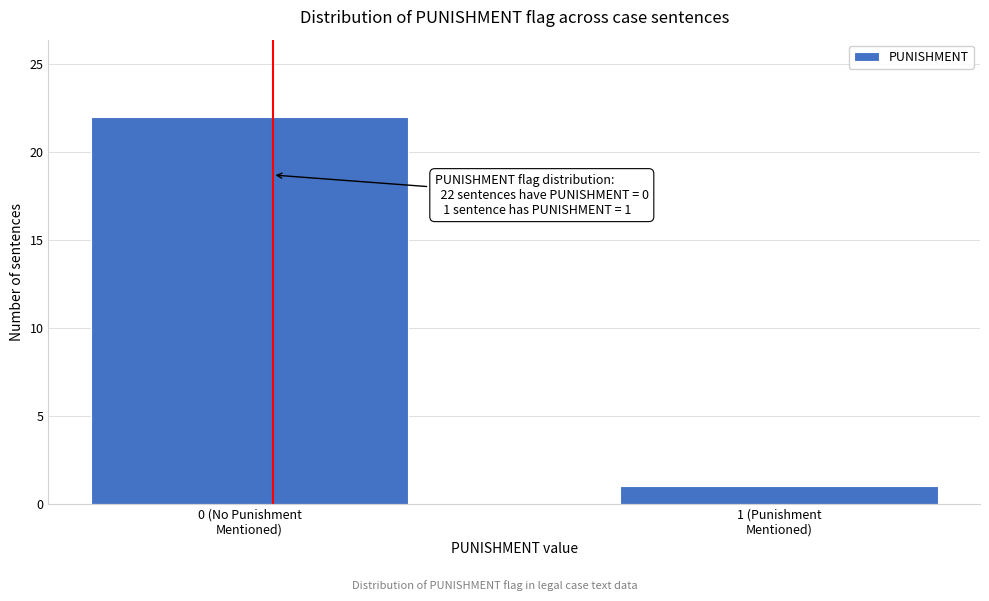

Reading left to right, transcribe all the data shown in this chart.

22	1